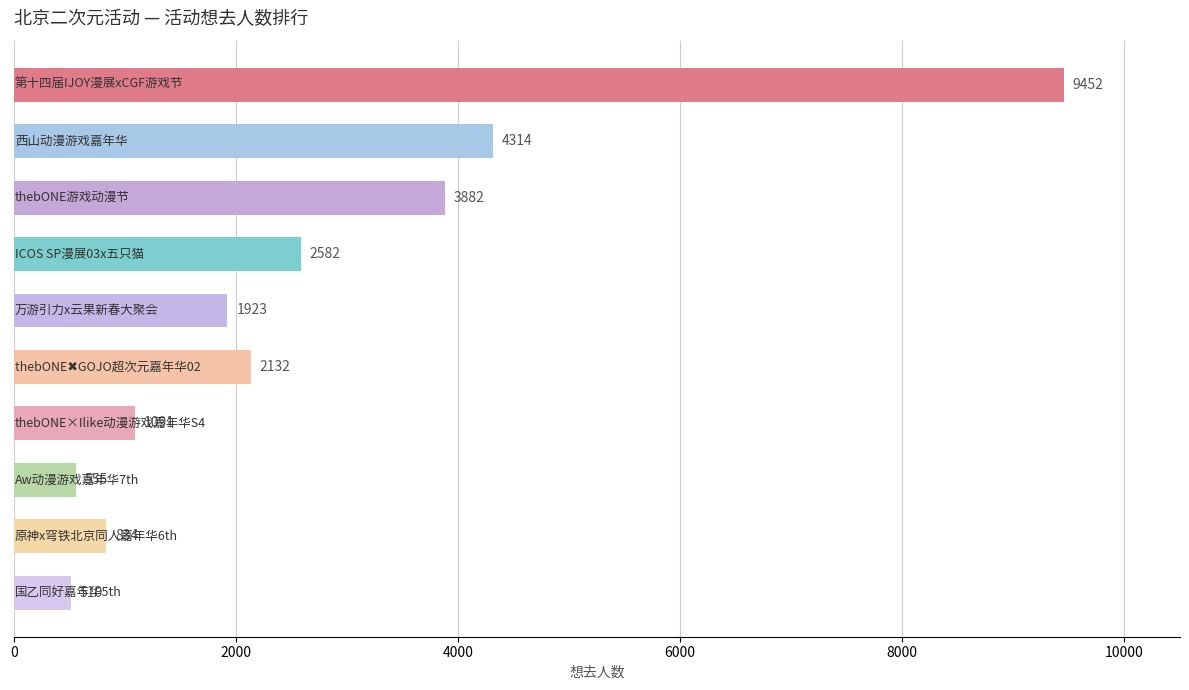

What is the difference between the second highest and second lowest values?

3759